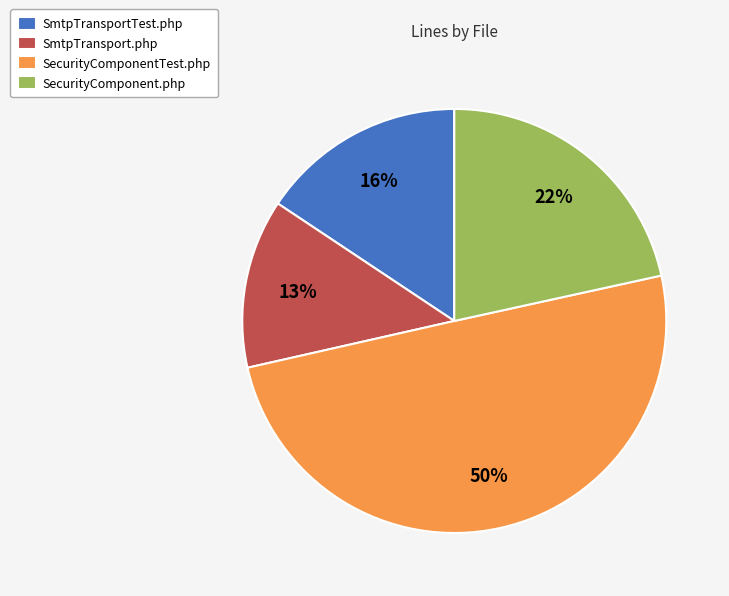

Which category has the smallest portion of the pie?

SmtpTransport.php